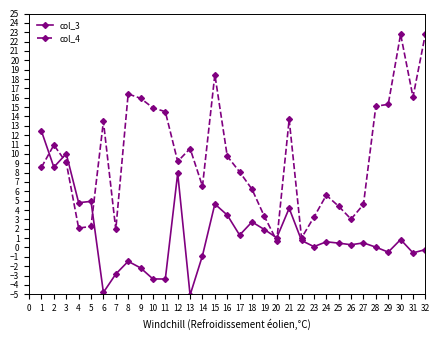

The value of col_4 at 9 is 22.1. True or false?

False